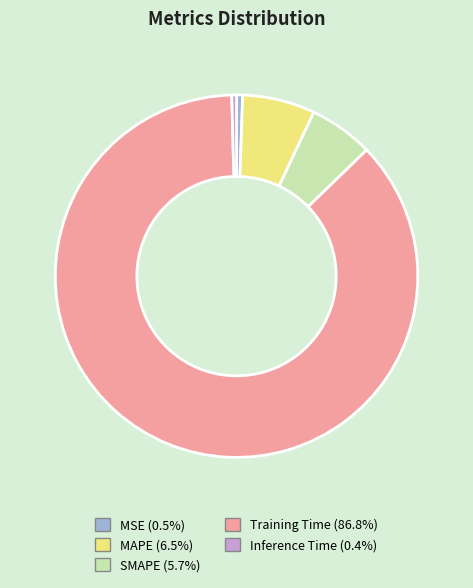

Is there a majority slice in this chart?

Yes